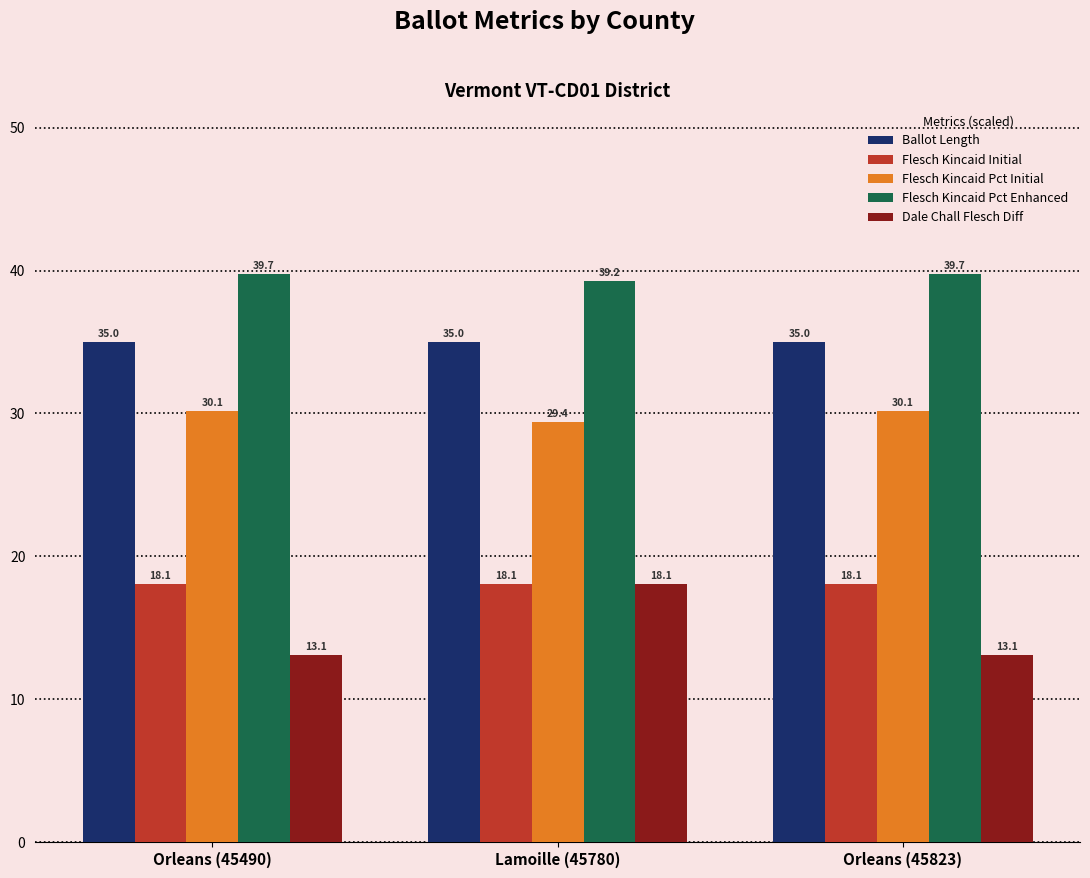

How many data points does each series have?

3